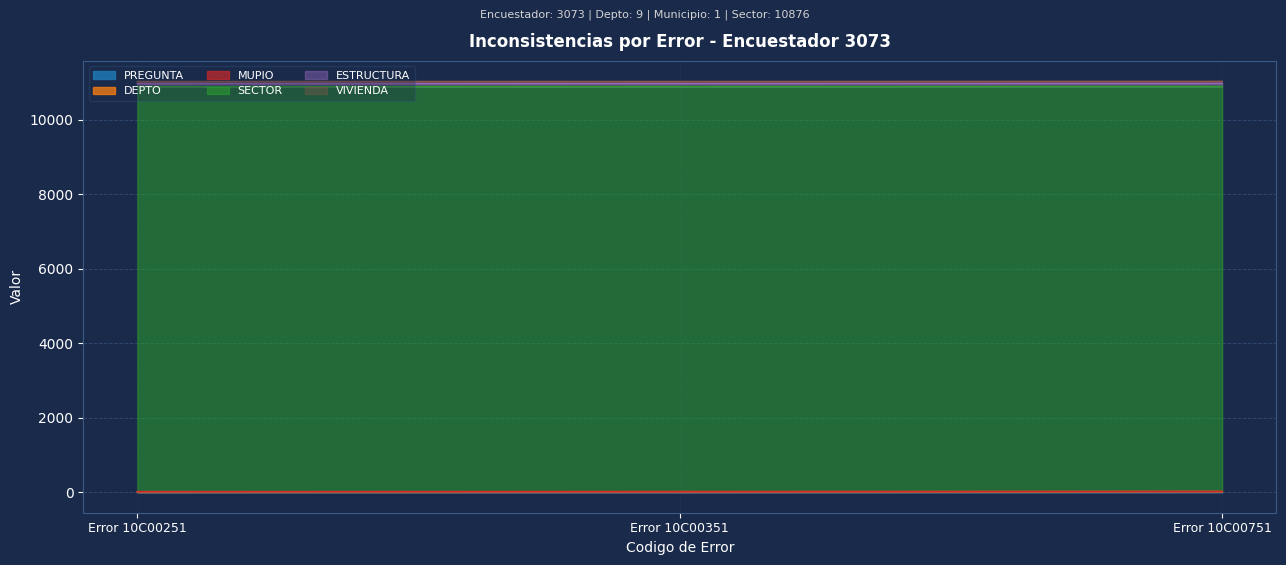

What is the value of the VIVIENDA point at the 3rd from the left?

53